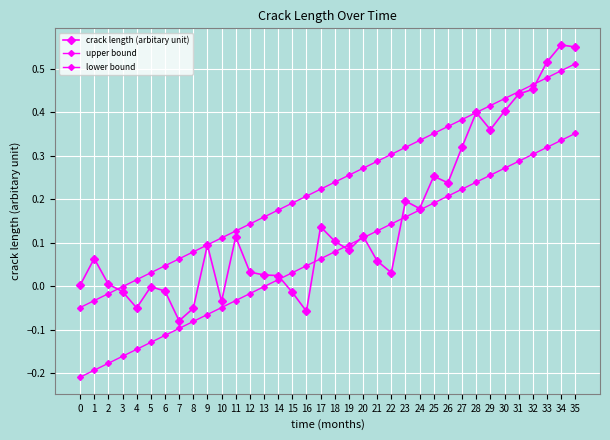

True or false: crack length (arbitary unit) and upper bound intersect in this chart.

True